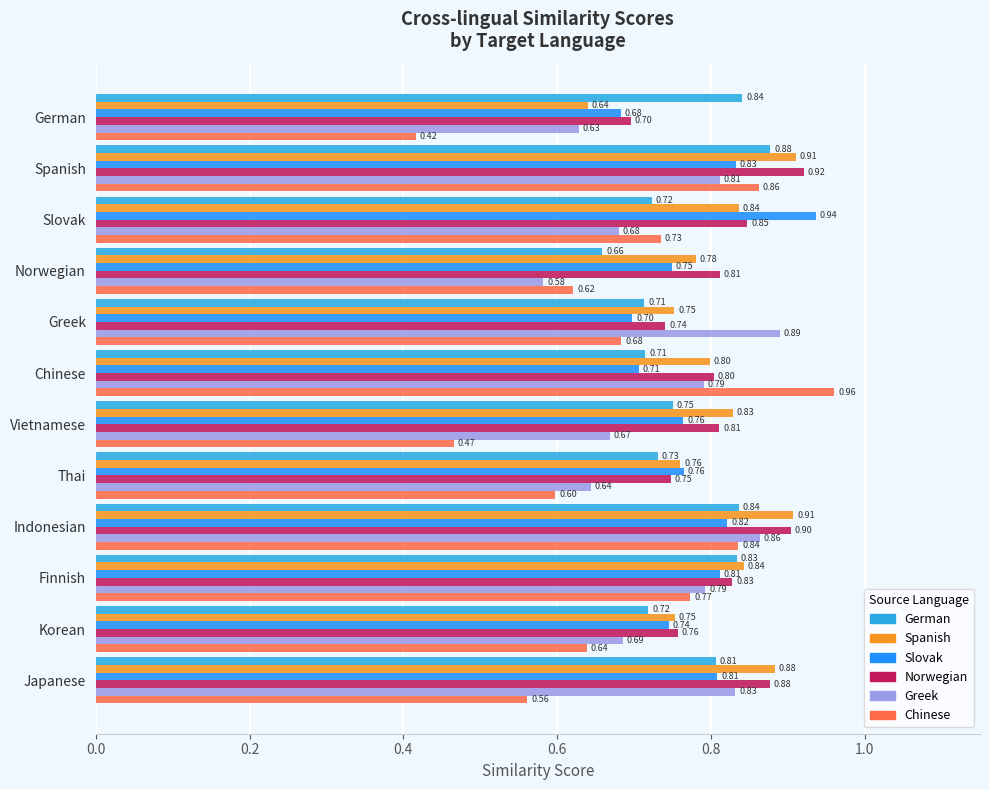

What is the total value across all series at Japanese?

4.8